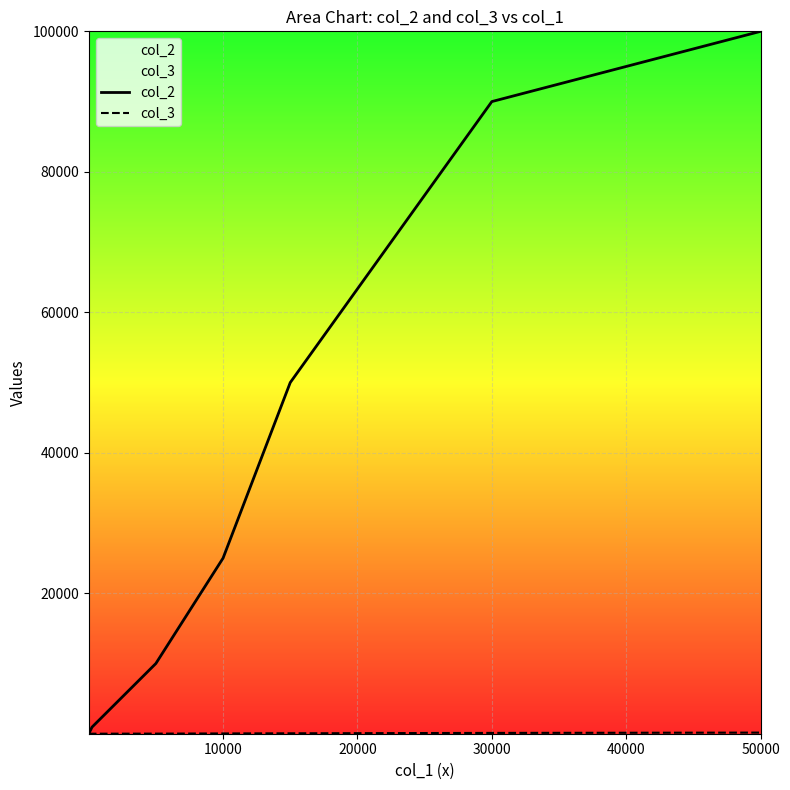

Which series has the largest range (max minus min)?

col_2